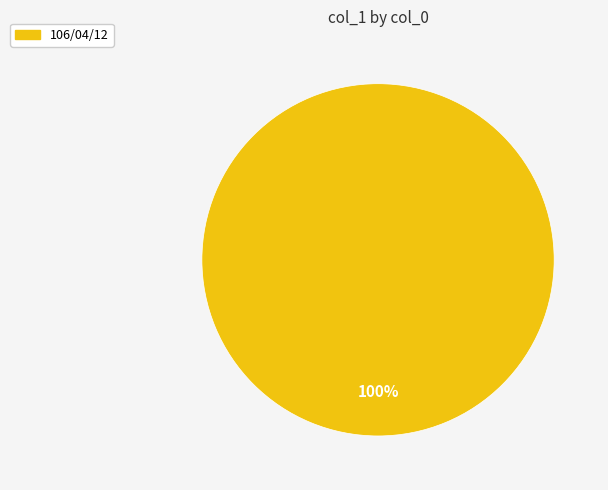

To the nearest percent, what percentage of the pie is 106/04/12?

100%